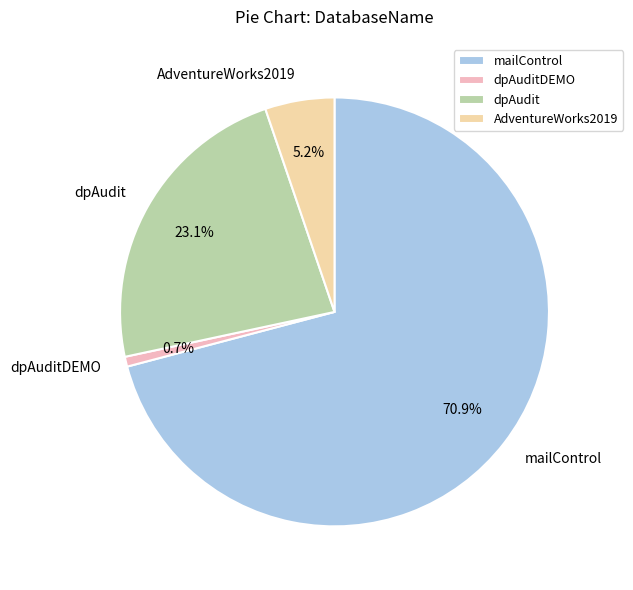

Rank the categories by value from highest to lowest.

mailControl, dpAudit, AdventureWorks2019, dpAuditDEMO